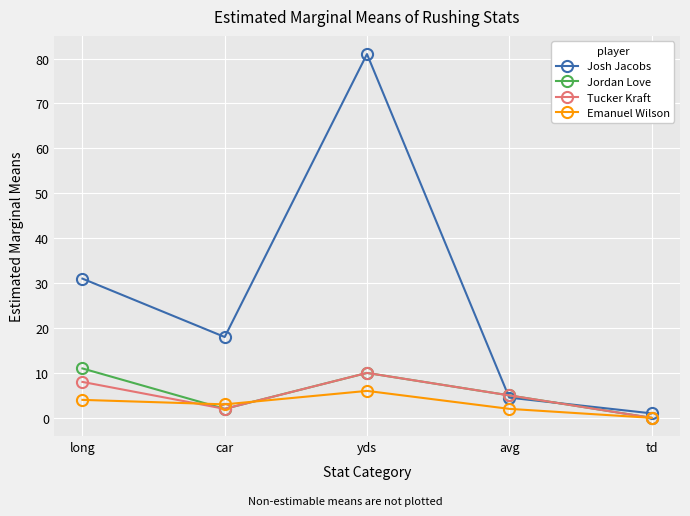

How many Emanuel Wilson values are between 2 and 4?

3